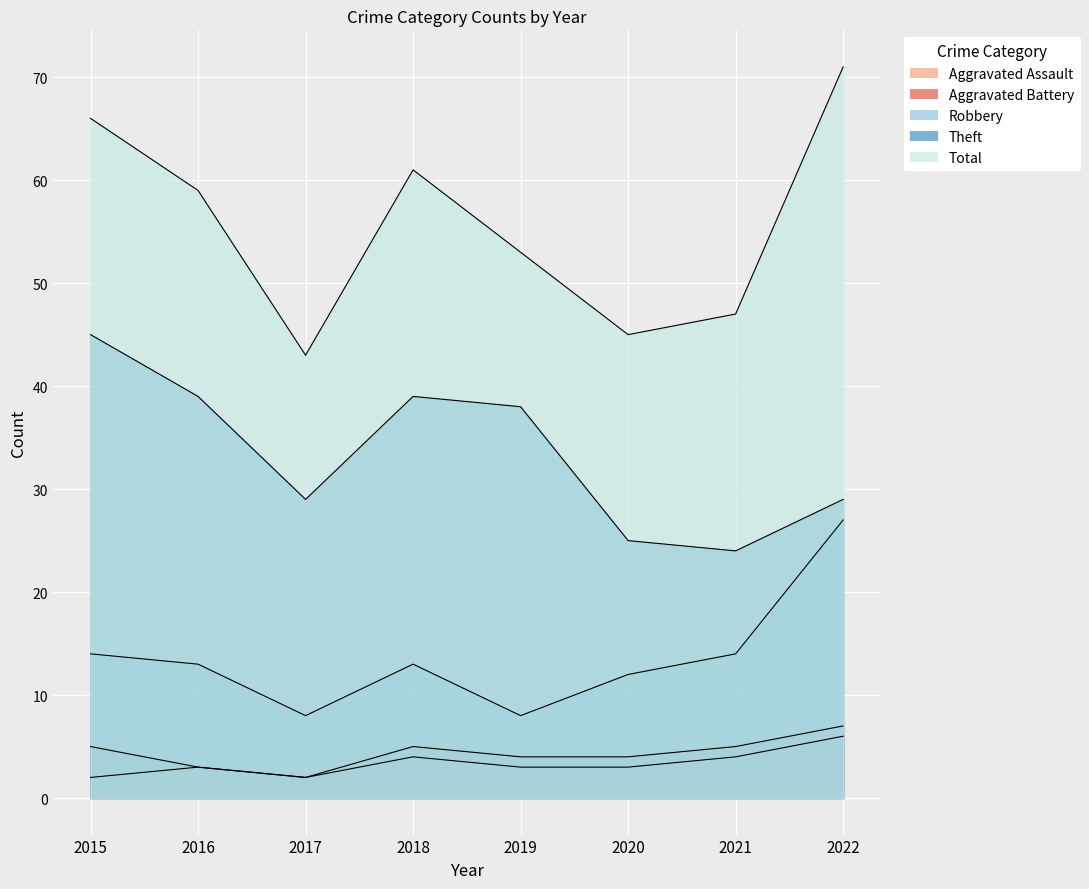

How many series are shown in this chart?

5